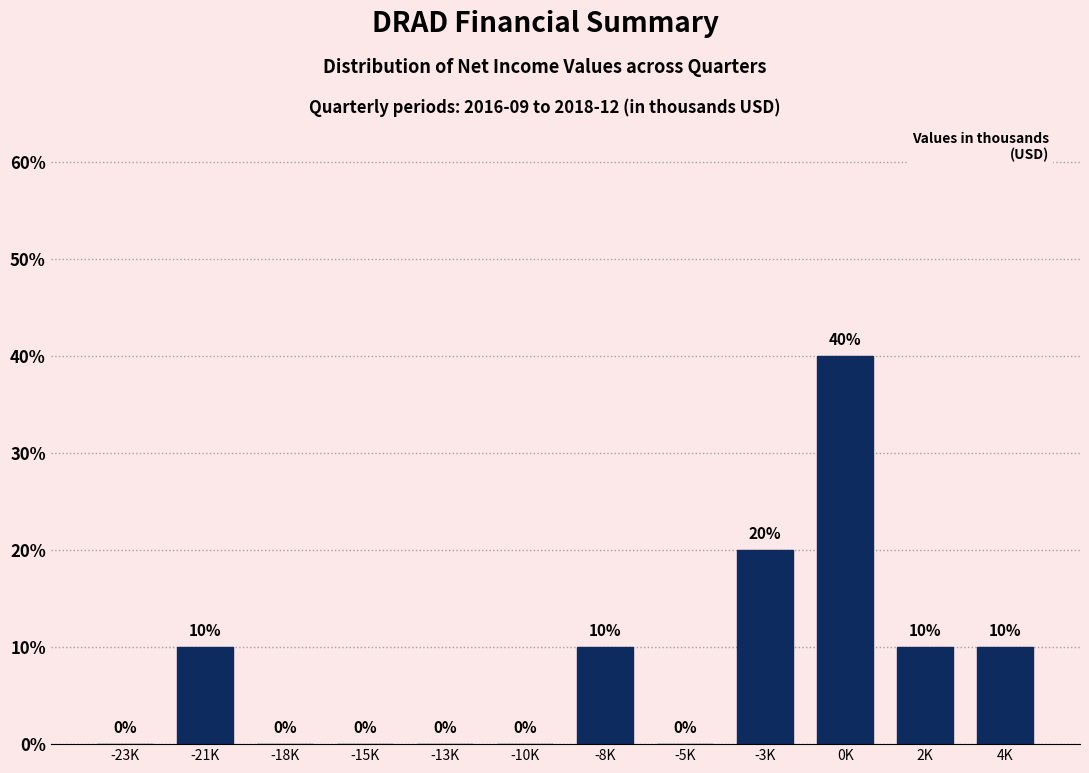

Reading left to right, transcribe all the data shown in this chart.

-23K=0	-21K=10	-18K=0	-15K=0	-13K=0	-10K=0	-8K=10	-5K=0	-3K=20	0K=40	2K=10	4K=10